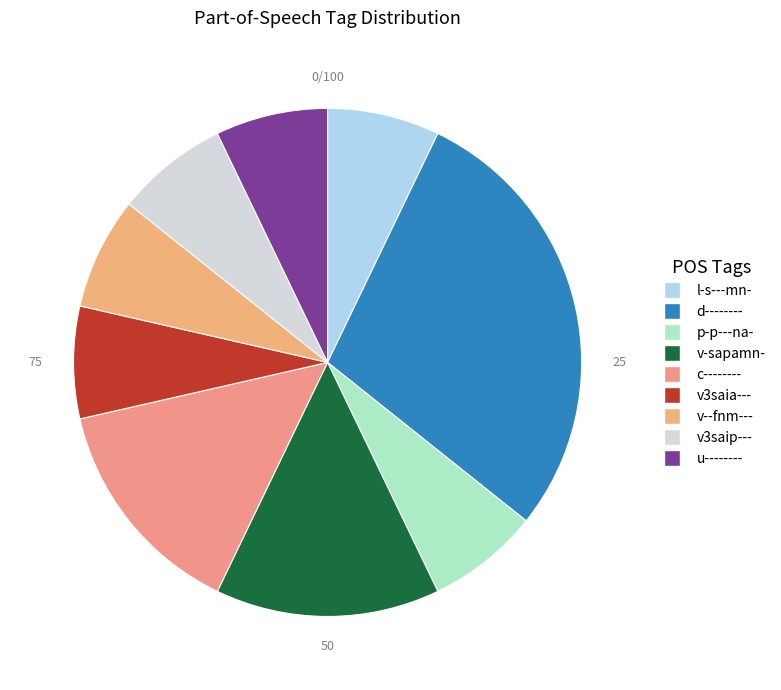

Count the number of slices in the pie.

9